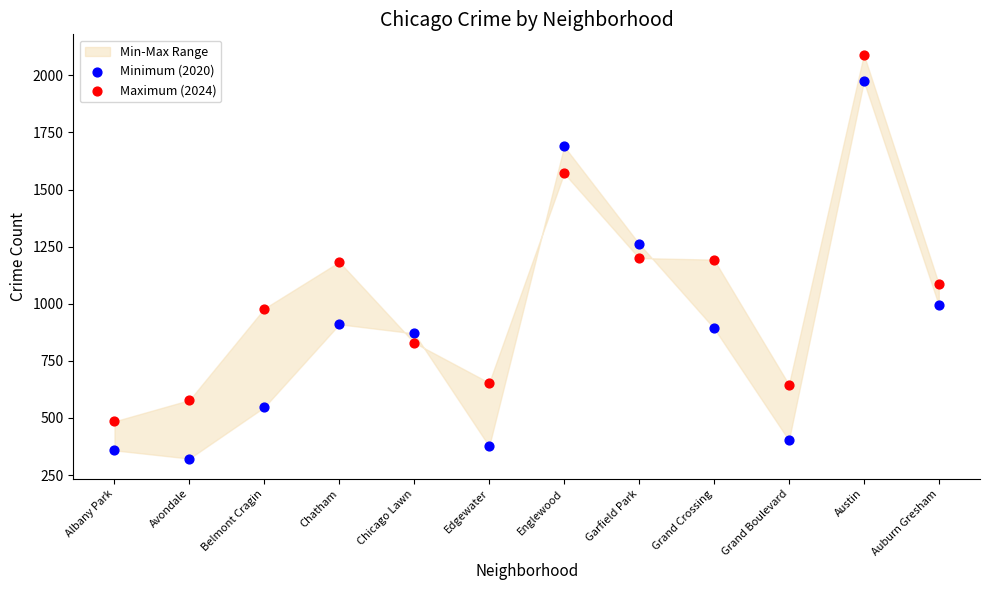

Which series contains the lowest Y value?

Minimum (2020)